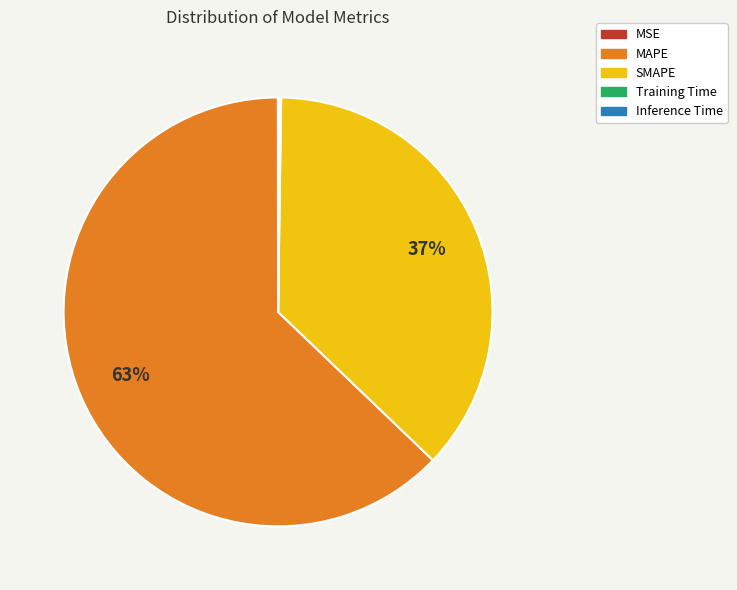

To the nearest percent, what is the difference between the largest and smallest slice percentages?

63%